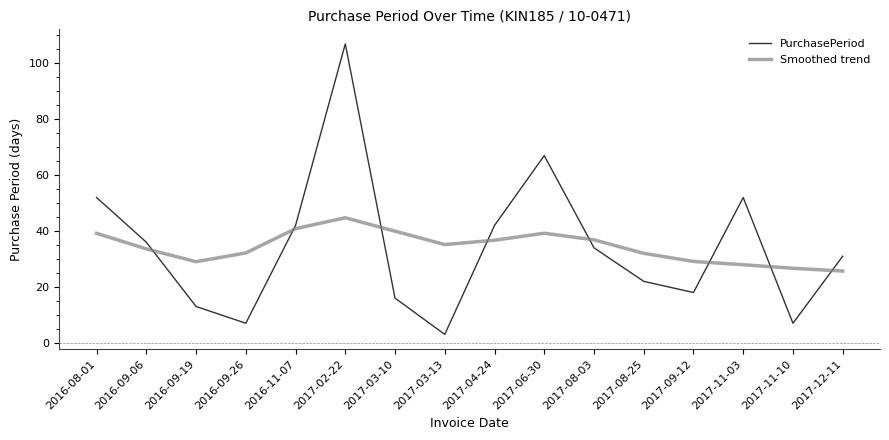

How many lines are shown in the chart?

2